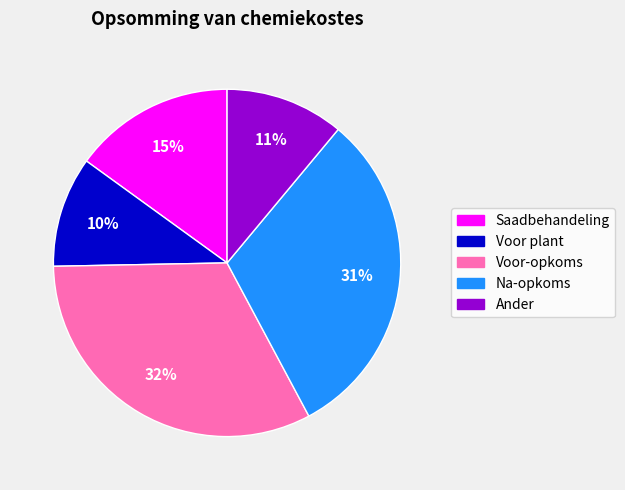

To the nearest percent, what is the difference between the Na-opkoms and Ander slice percentages?

20%